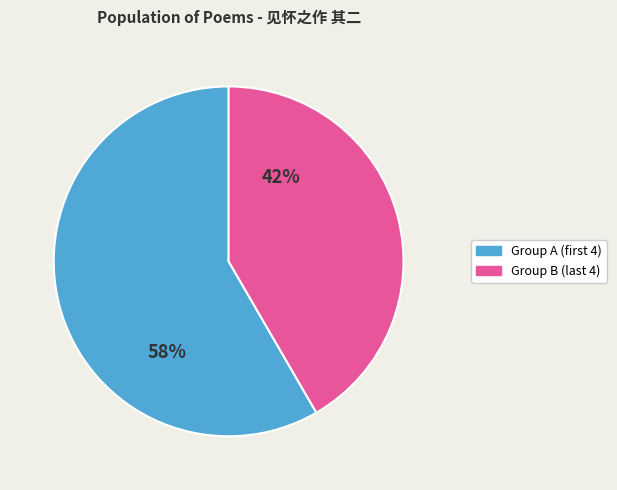

To the nearest percent, what is the average slice percentage?

50%